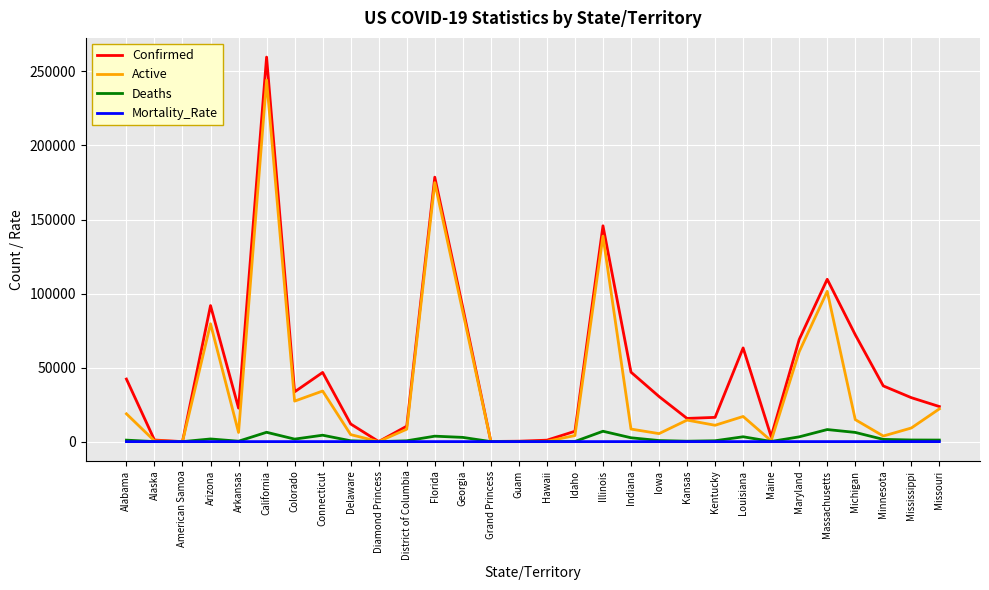

What is the sum of the Deaths values at California and Maine?

6411.0